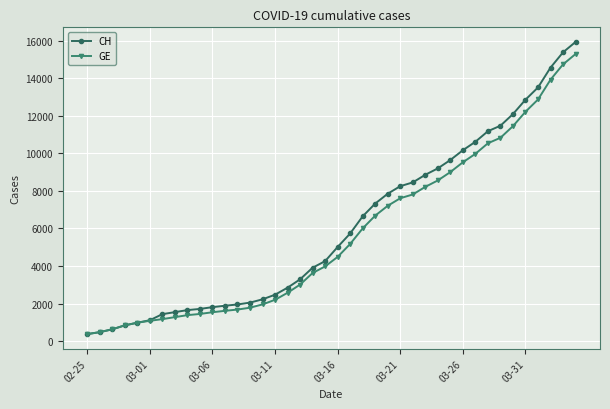

What is the value of the CH point at the 31st from the left?

10162